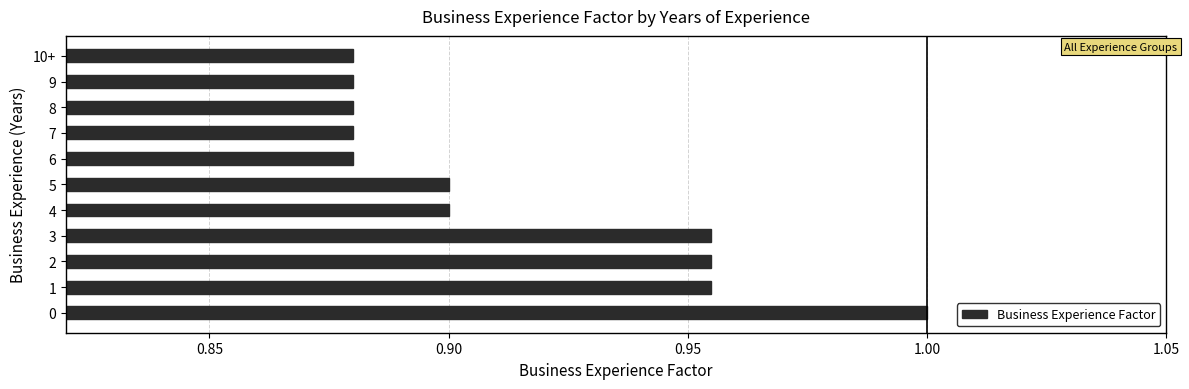

The value at 9 is 0.9. True or false?

True